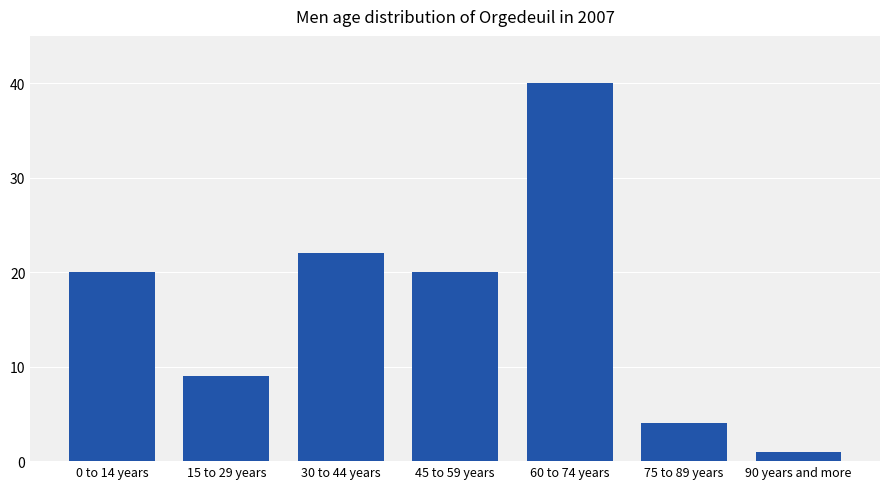

What is the change in value from 45 to 59 years to 75 to 89 years?

-16